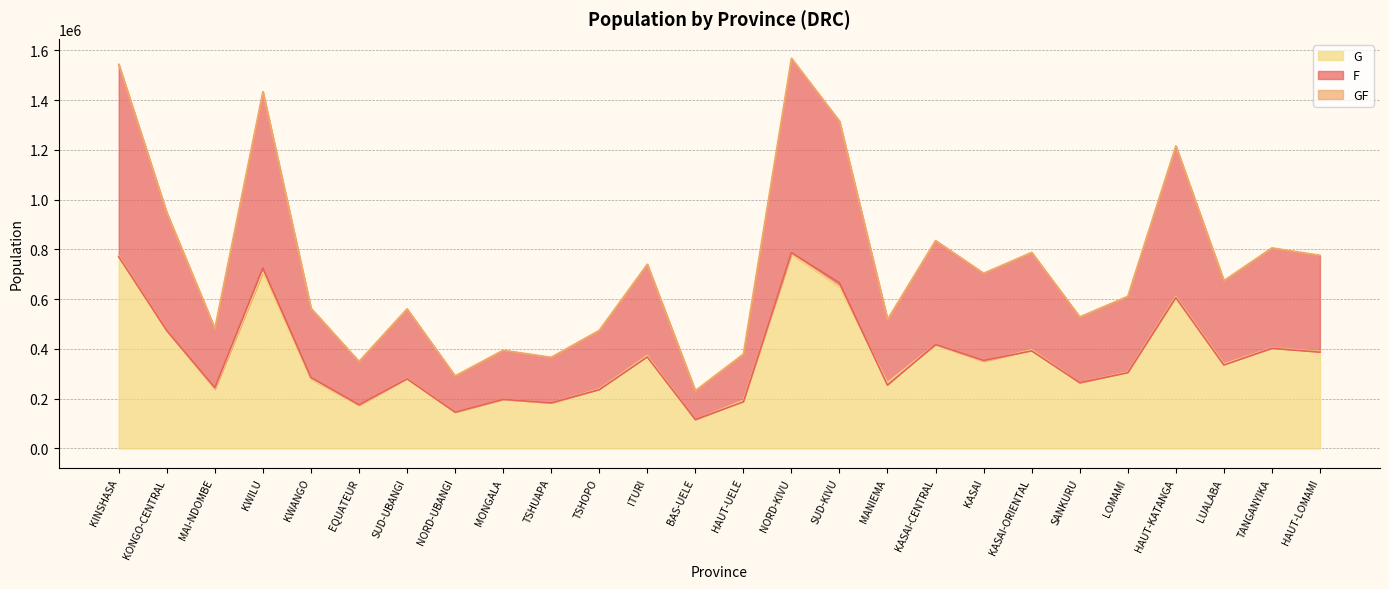

What is the difference between the maximum and second lowest values in the G series?

635779